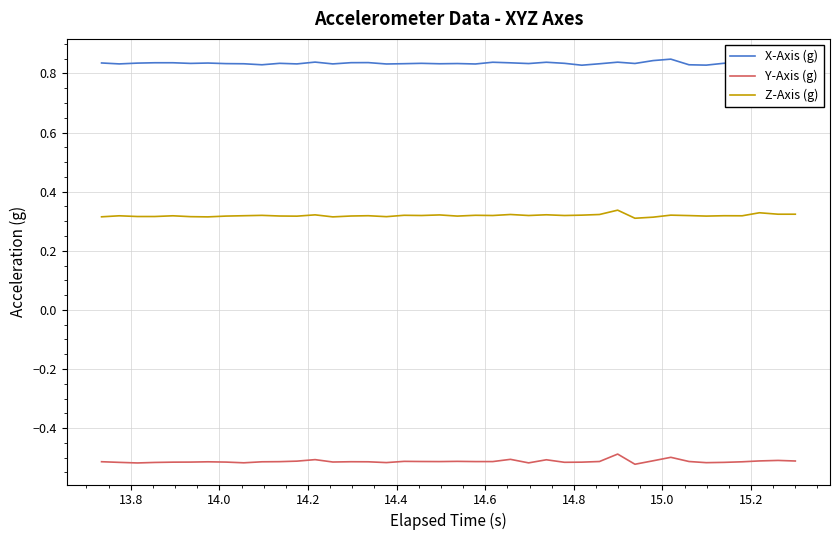

At how many categories does at least one series exceed 0?

40